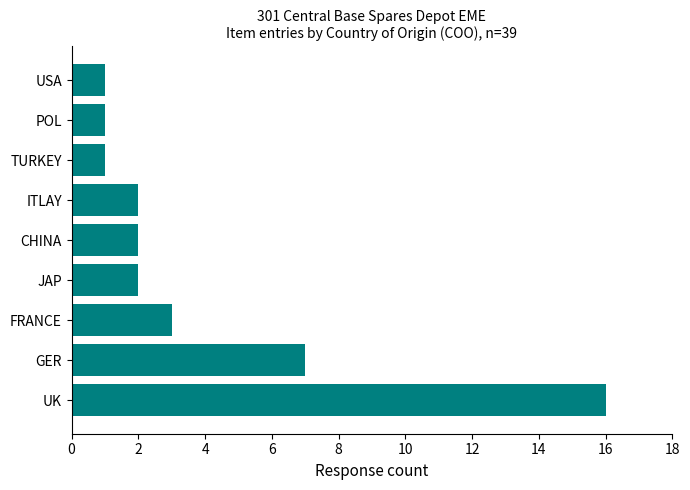

Is it true that the value at POL is 1?

True